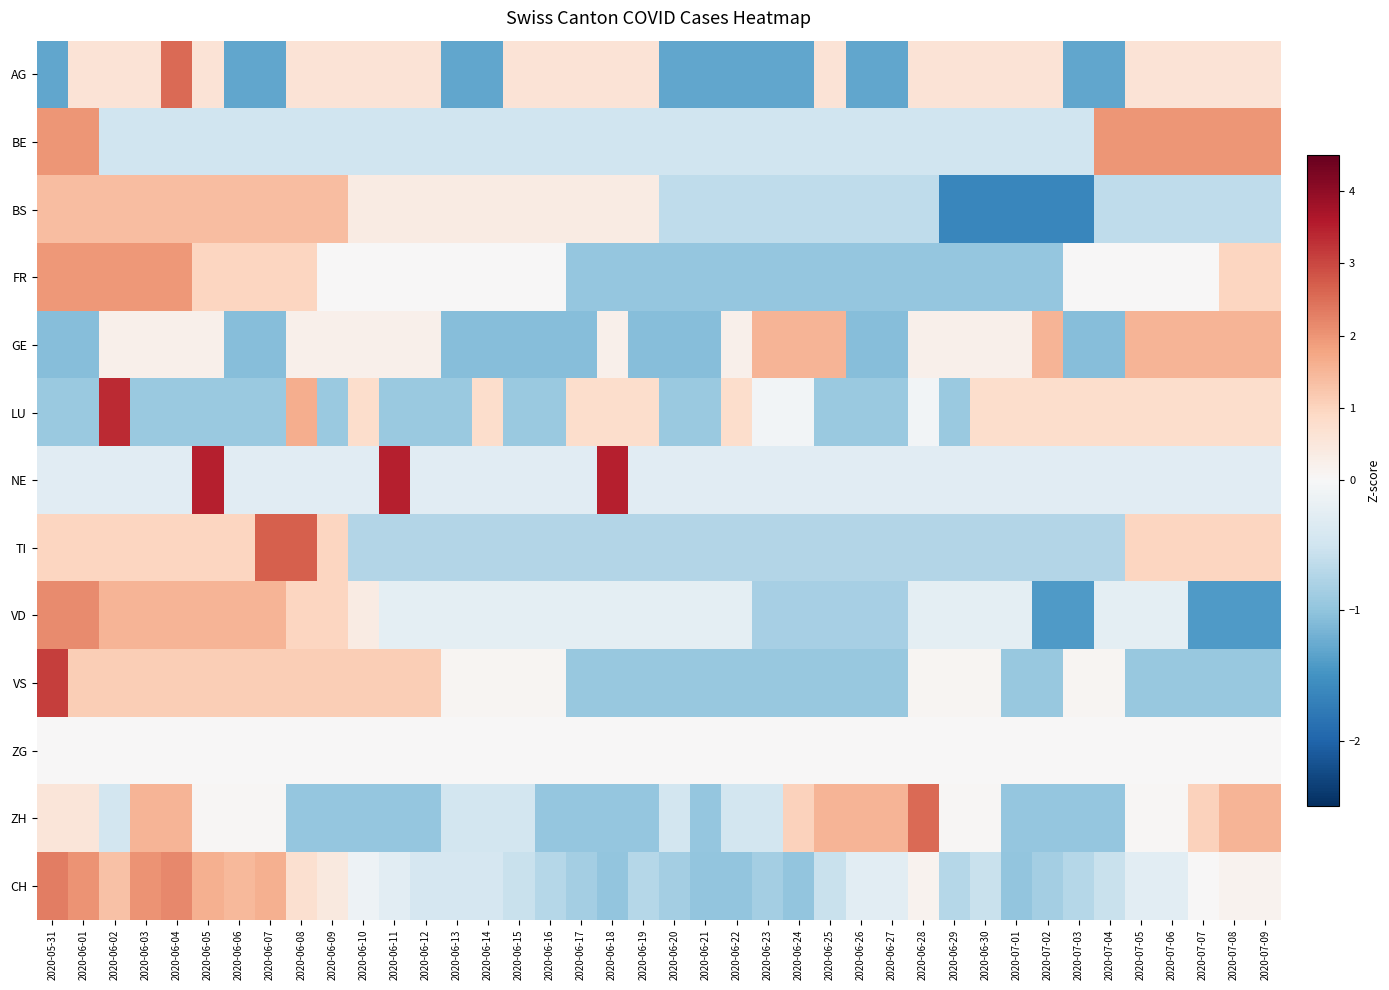

What is the smallest value displayed?

-1.6